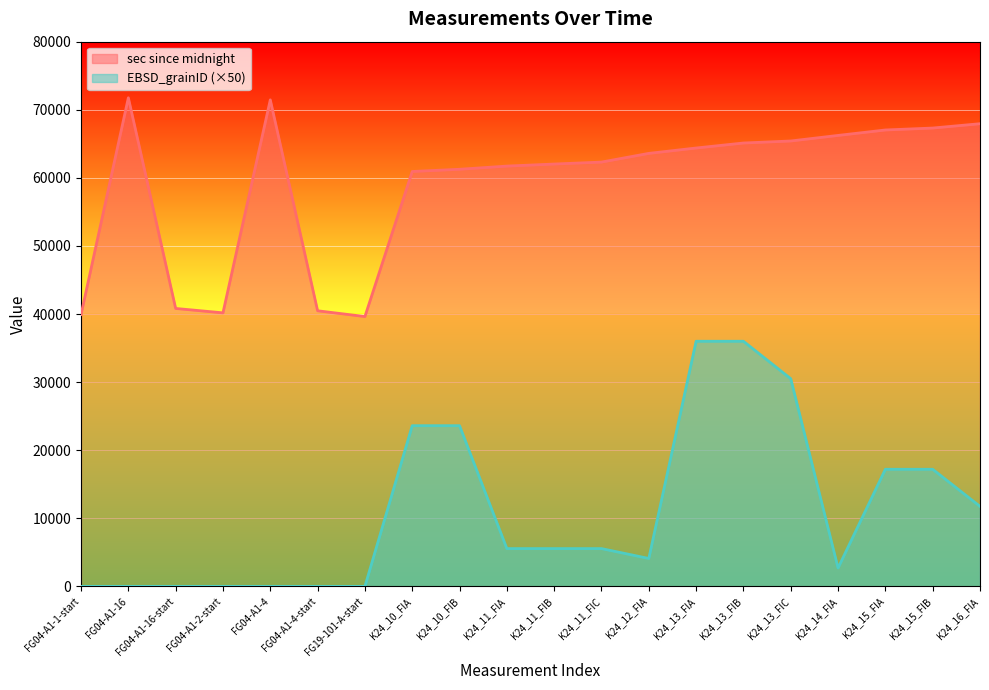

Which series has the widest spread of values?

EBSD_grainID (×50)